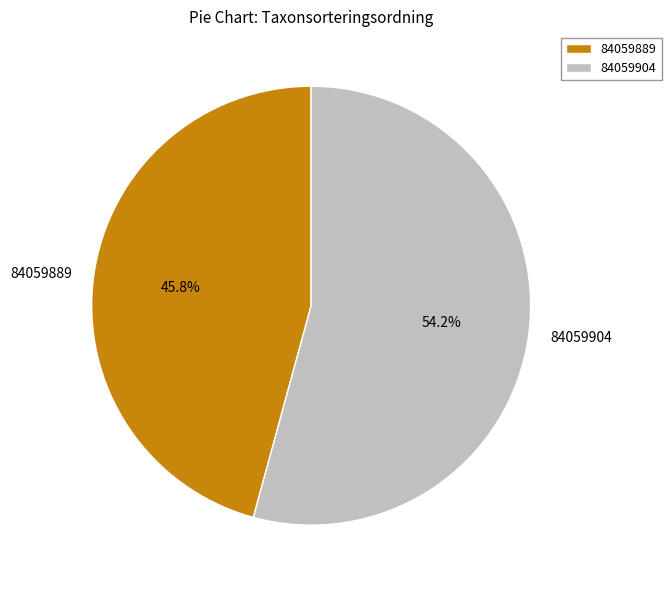

What is the smallest slice in the pie chart?

84059889